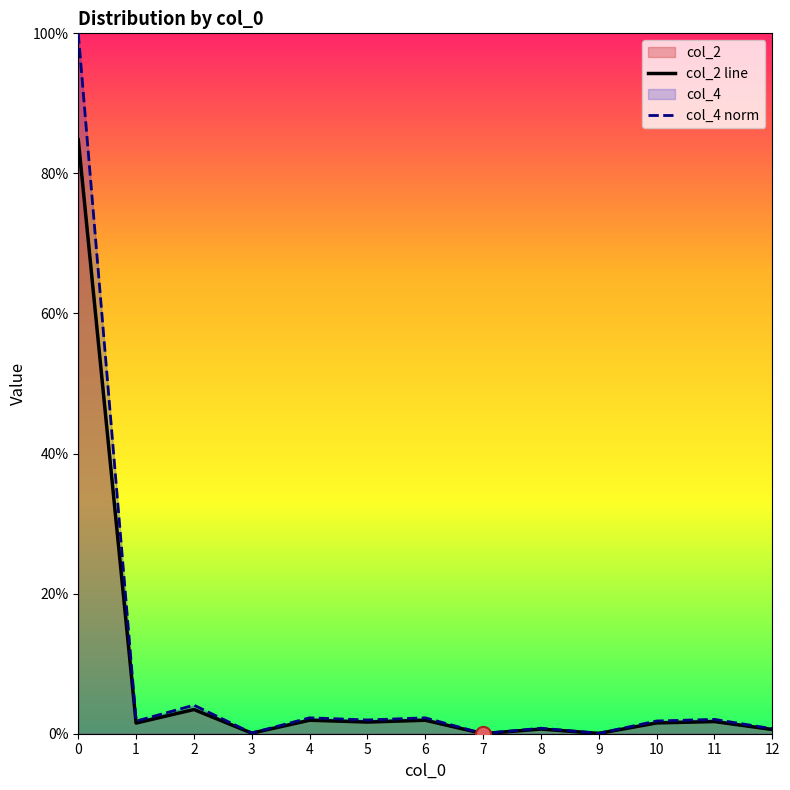

Which series has the largest total across all categories?

col_4 norm